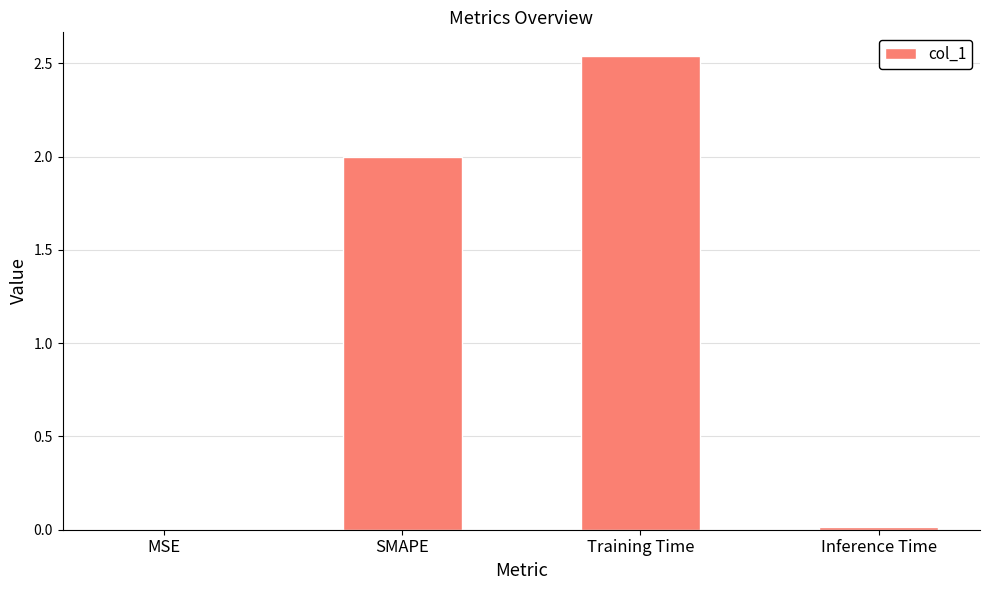

What is the average value?

1.1